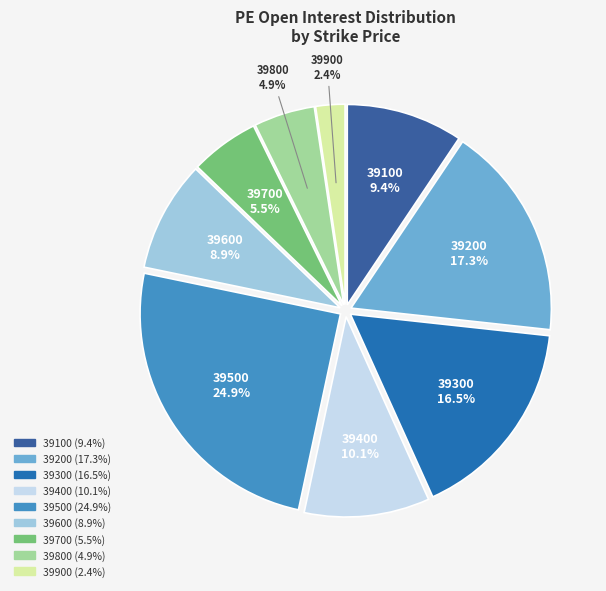

Does any single category account for the majority?

No